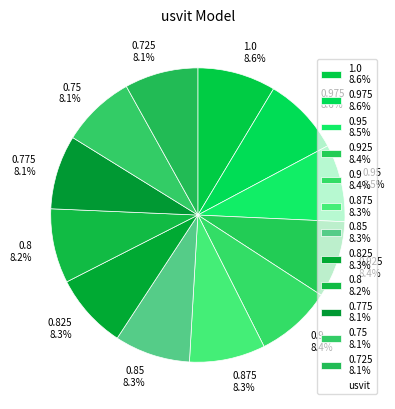

What is the ratio of the value at 0.925 8.4% to the value at 0.9 8.4%?

1.0